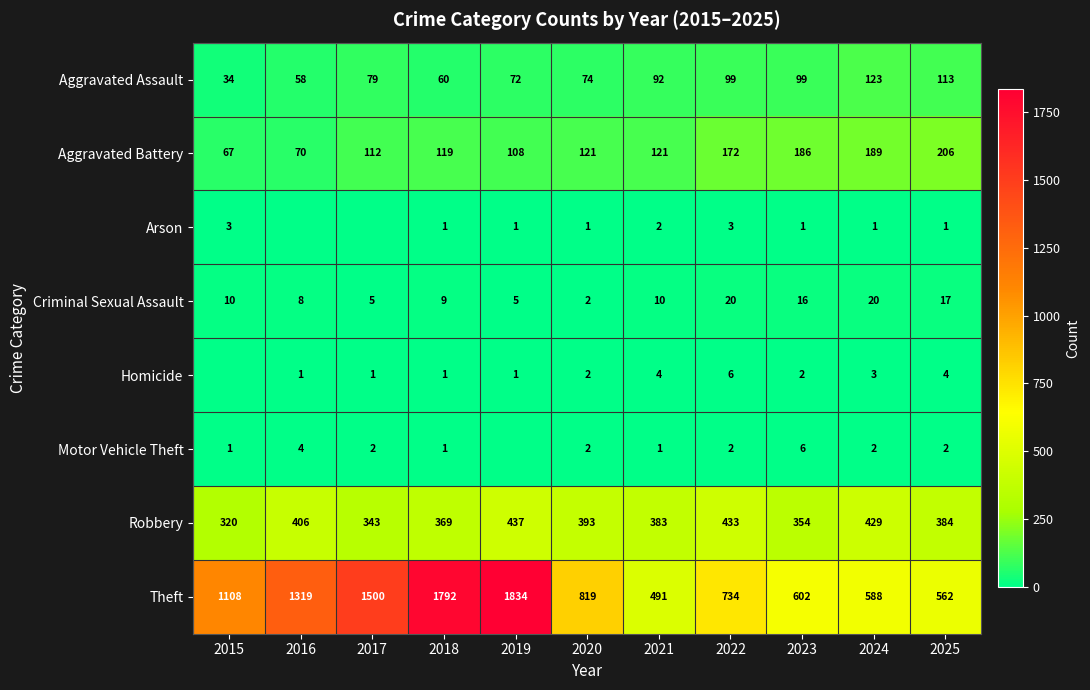

At how many categories does at least one series exceed 169?

11